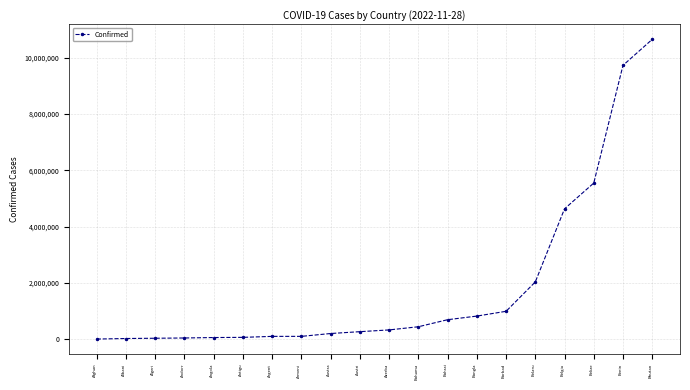

What is the smallest value displayed?

9106